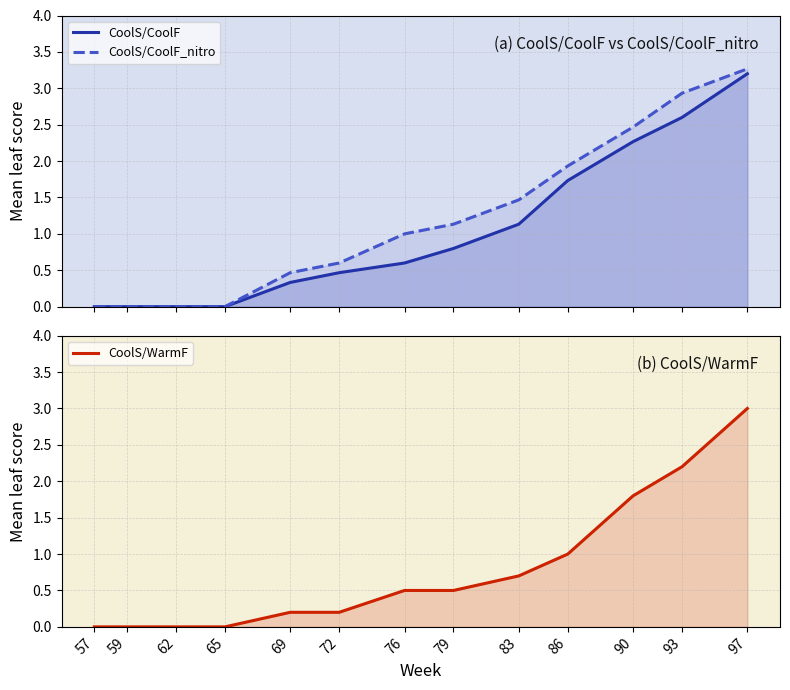

Count the number of data series in this chart.

3